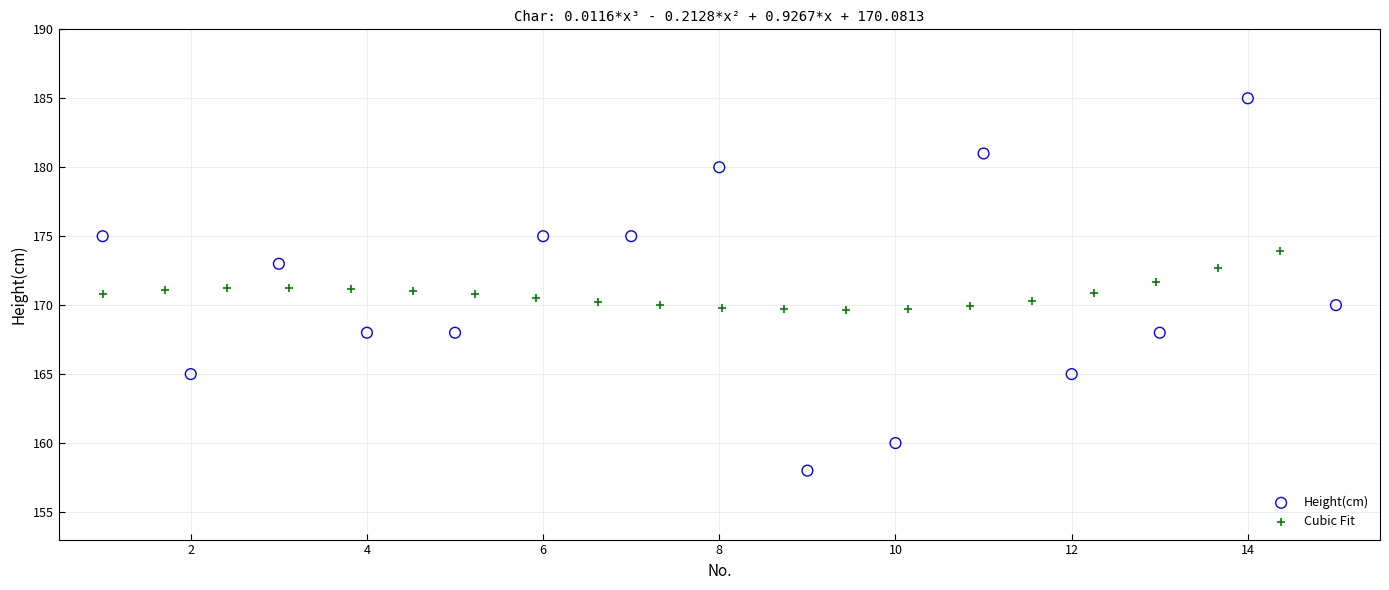

Which series reaches the maximum Y coordinate?

Height(cm)